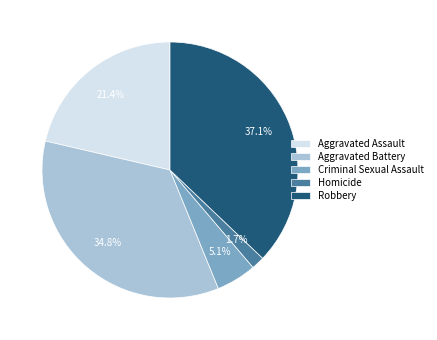

To the nearest percent, what is the difference between the largest and smallest slice percentages?

35%